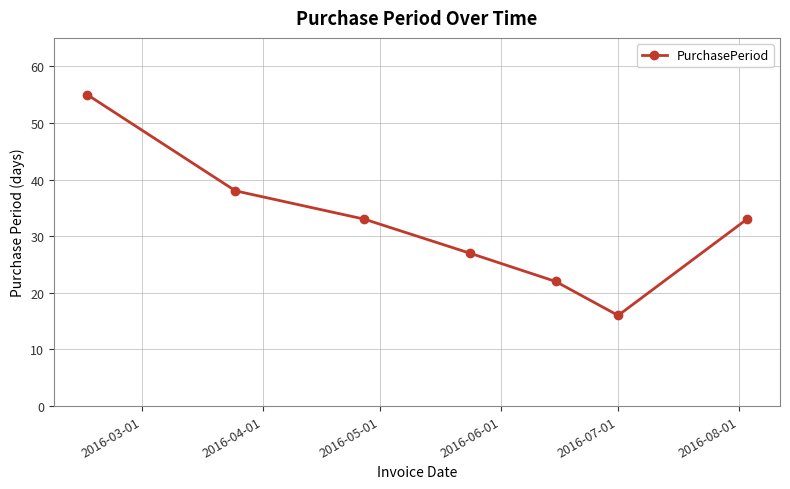

How many interior local valleys (lower than both neighbors) does the data have?

1